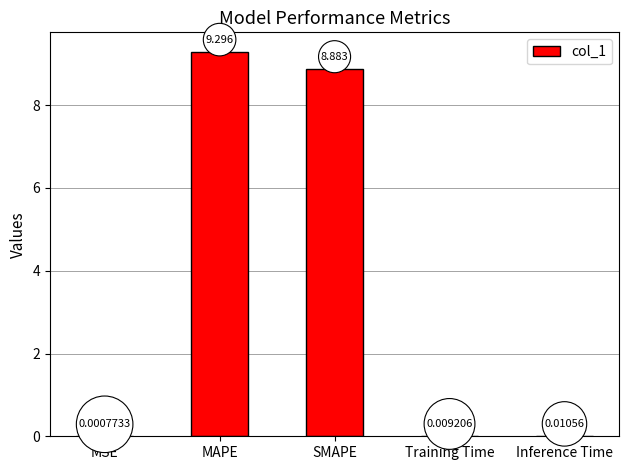

At which label is the value closest to 4?

Inference Time